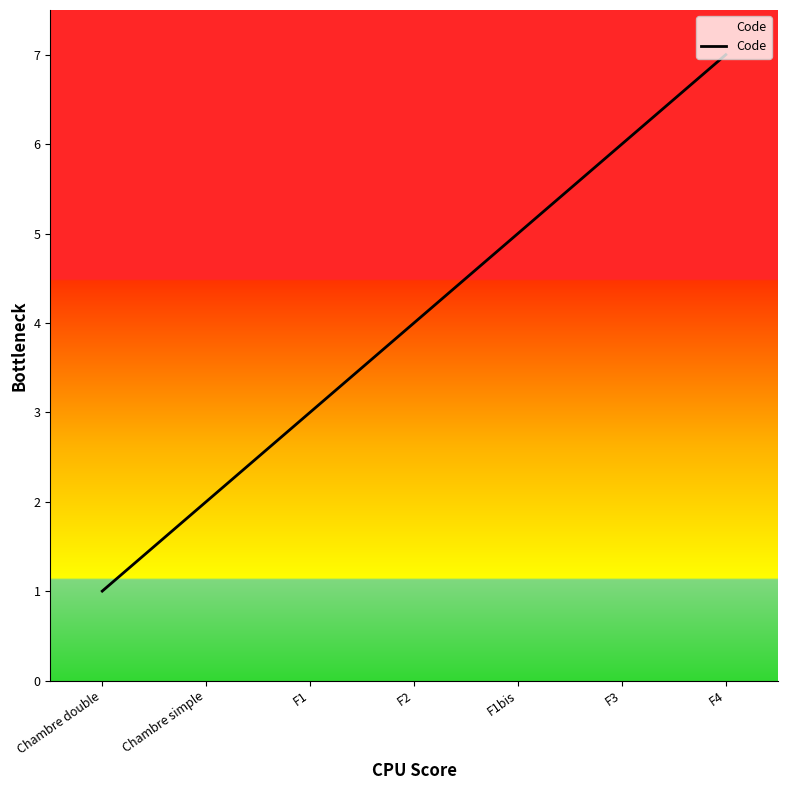

How many distinct data groups are displayed?

1